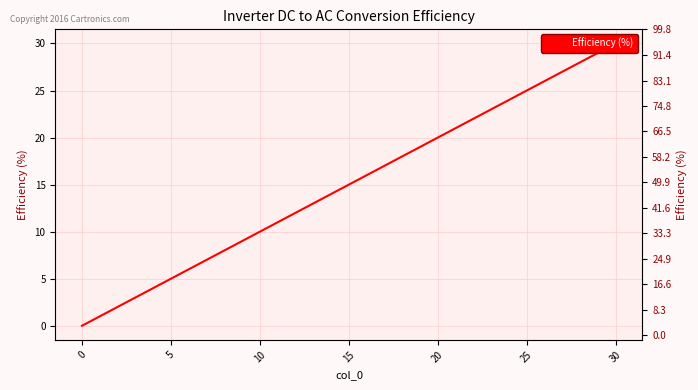

How many categories are shown in the chart?

4